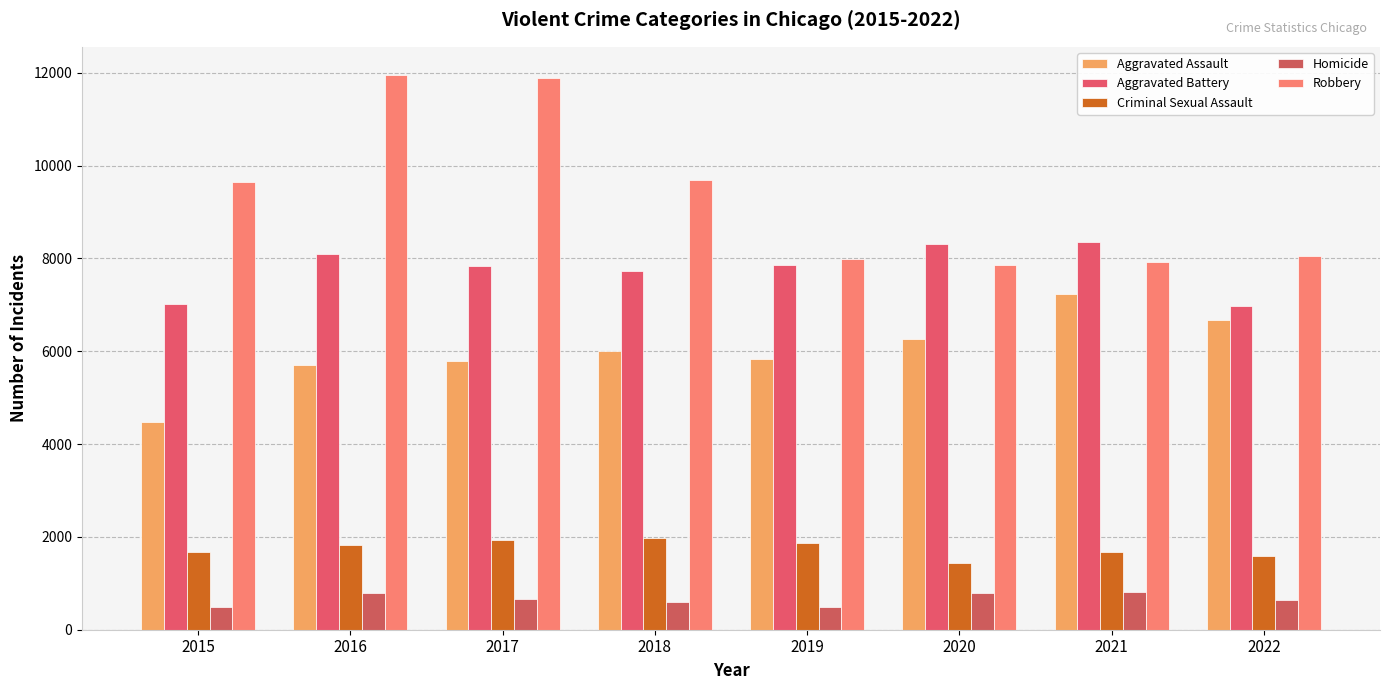

Rank the categories by Robbery value from lowest to highest.

2020, 2021, 2019, 2022, 2015, 2018, 2017, 2016